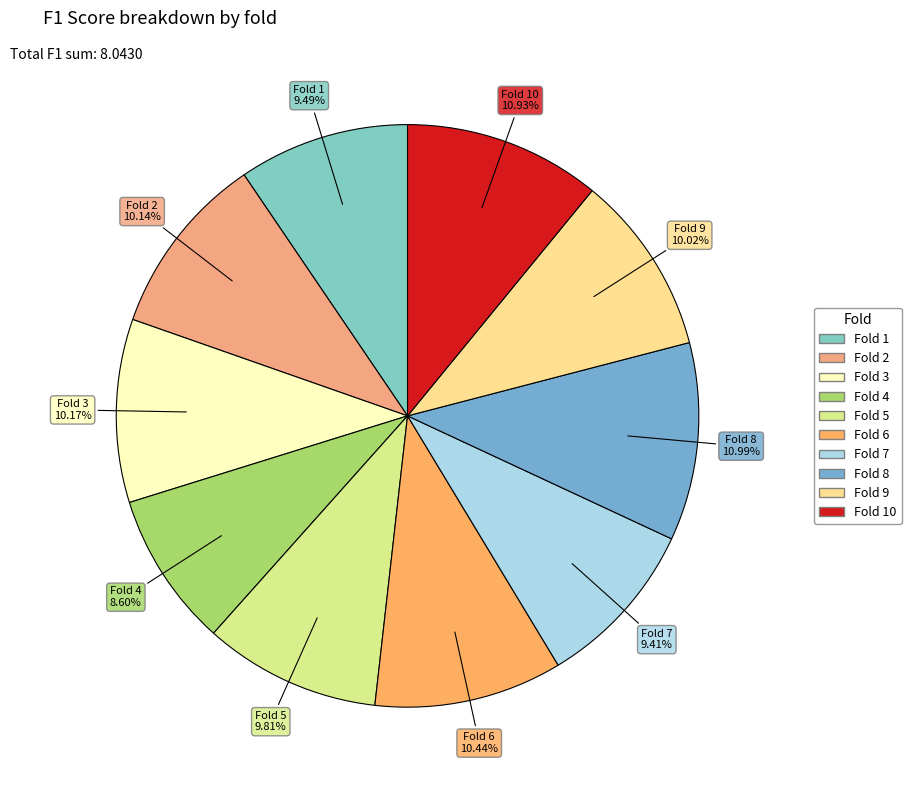

Count the number of slices in the pie.

10